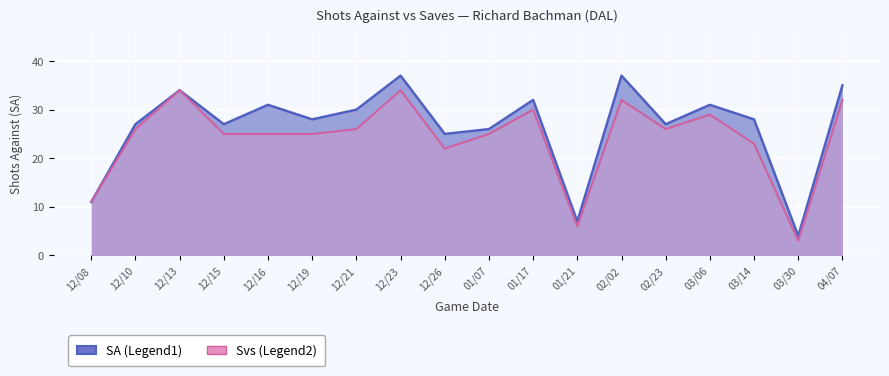

At which category does Svs (Legend2) reach its first local peak?

12/13